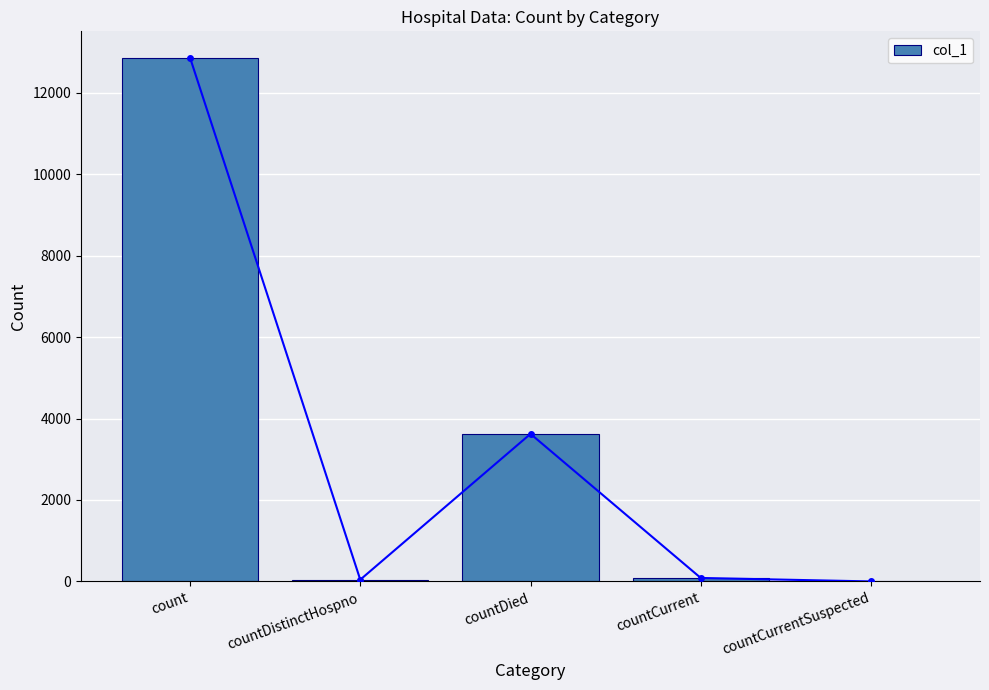

The chart shows a value of 68 at countDistinctHospno. True or false?

False